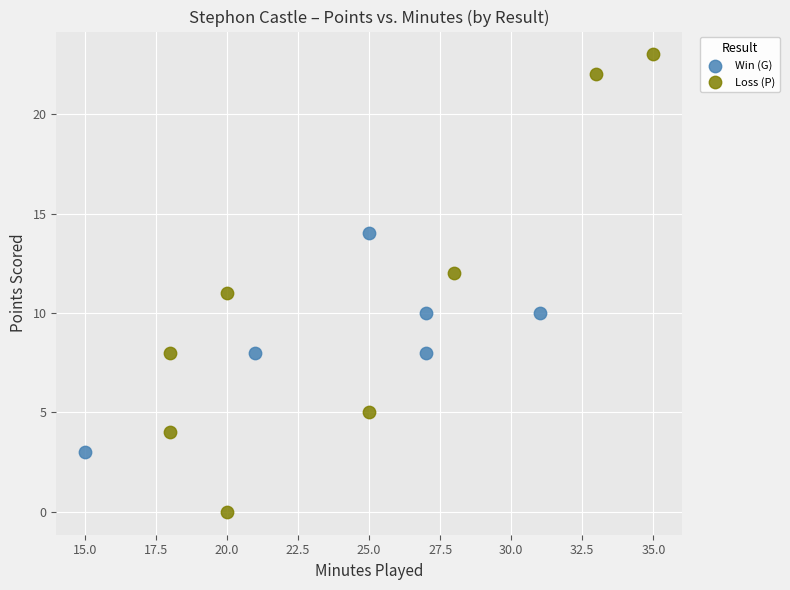

Which series contains the lowest Y value?

Loss (P)